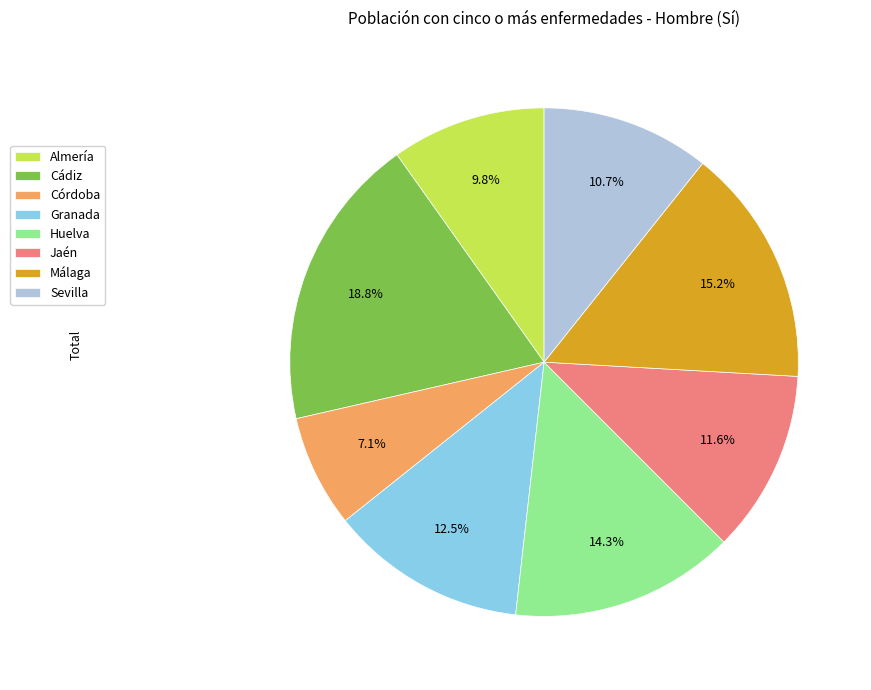

What is the smallest slice in the pie chart?

Córdoba